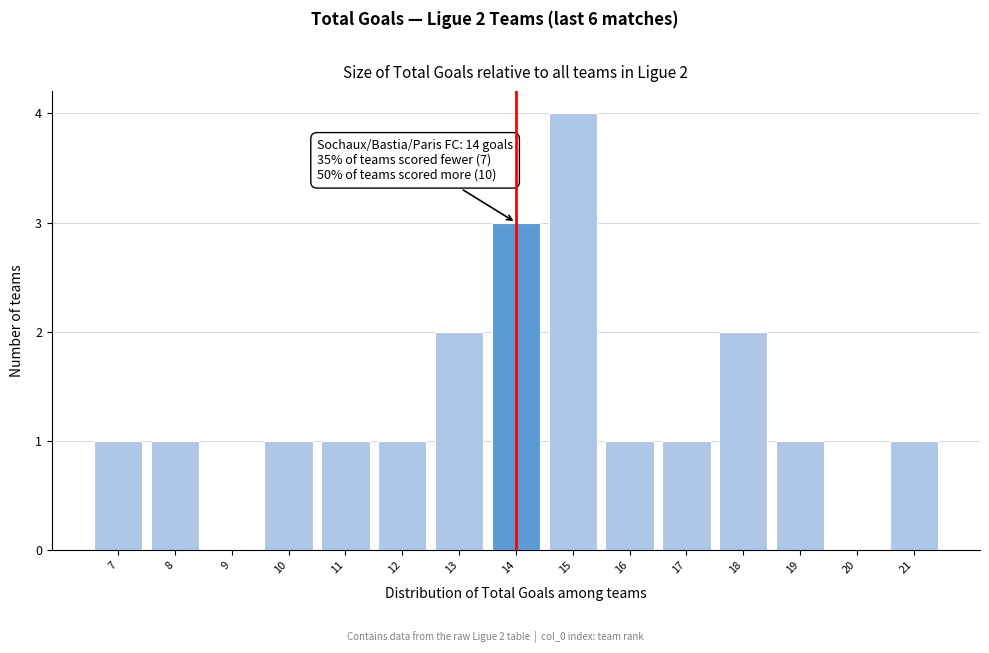

Reading left to right, list all the values displayed in this chart.

7=1	8=1	9=0	10=1	11=1	12=1	13=2	14=3	15=4	16=1	17=1	18=2	19=1	20=0	21=1